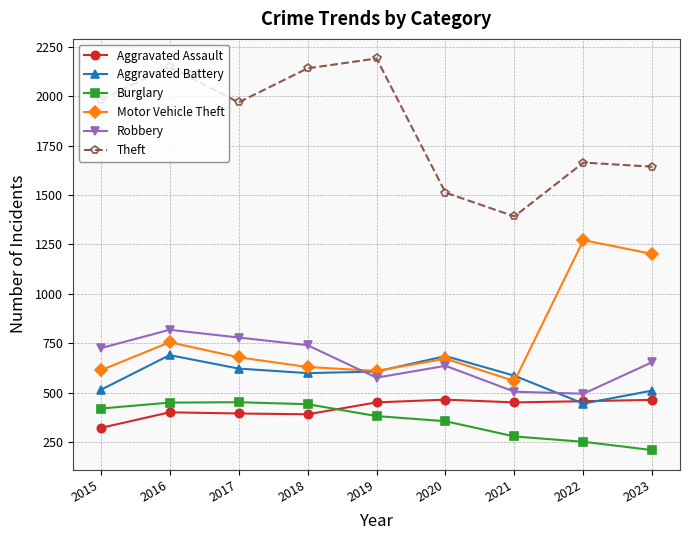

Between 2015 and 2019, which series saw the biggest shift?

Theft